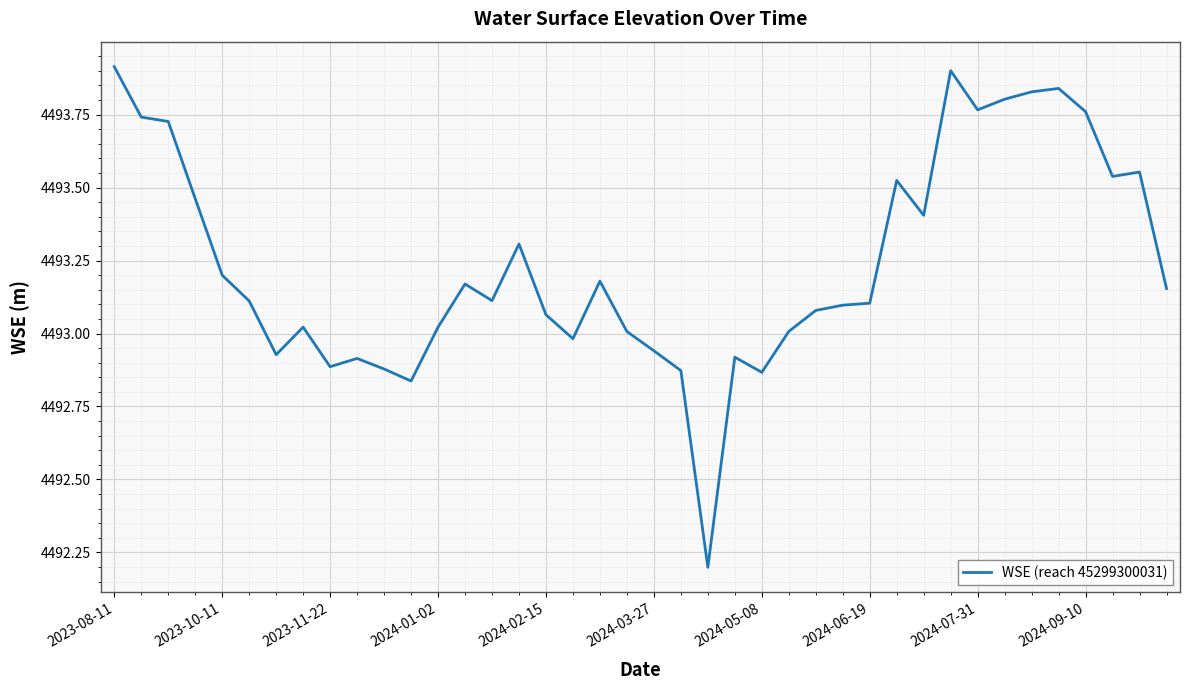

What is the difference between the maximum and minimum values?

1.7